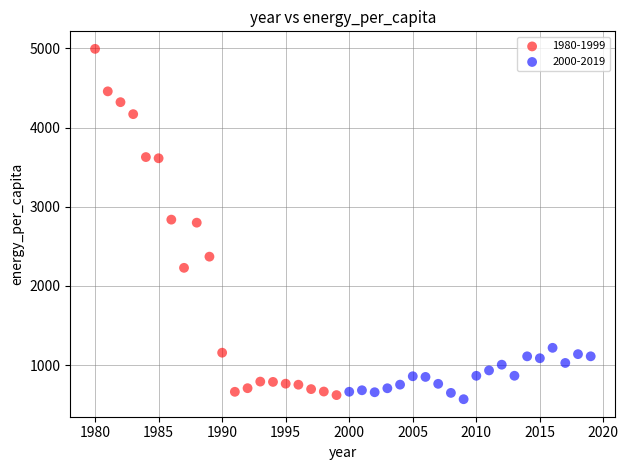

Which series reaches the maximum Y coordinate?

1980-1999